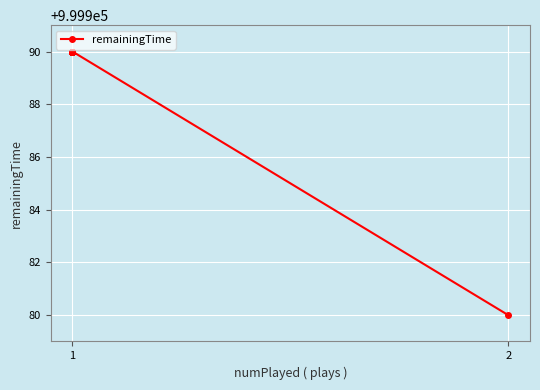

What is the average value?

999989